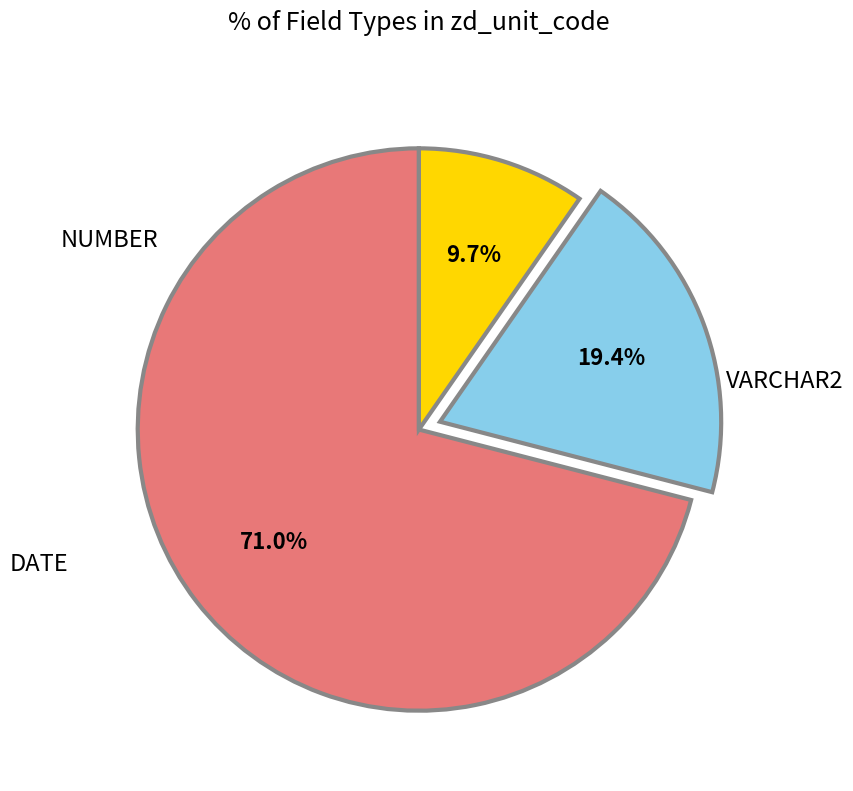

Is there any slice that represents more than half of the pie?

Yes